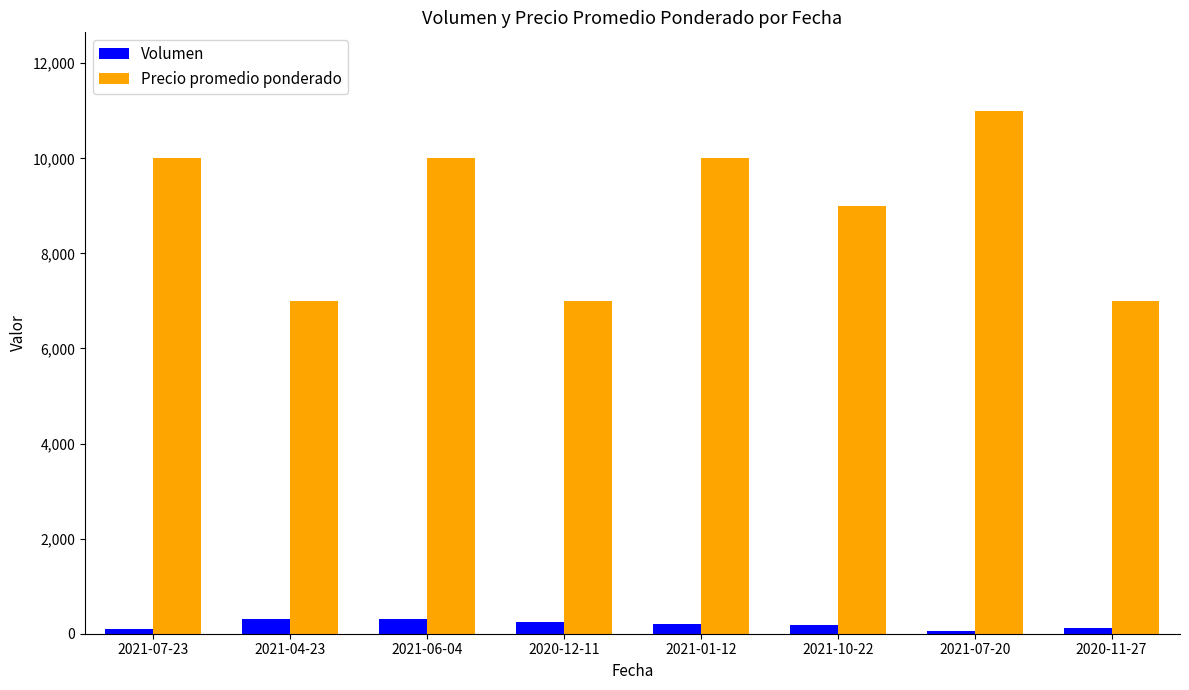

Rank the series at 2021-07-20 from lowest to highest value.

Volumen, Precio promedio ponderado